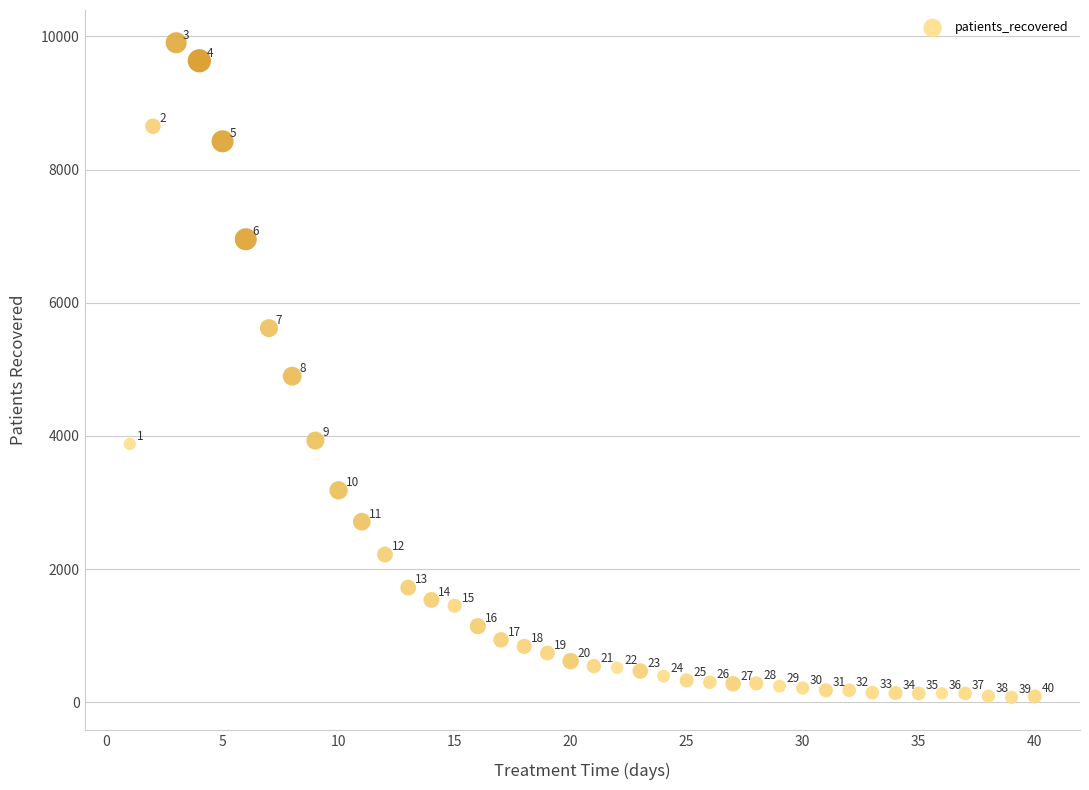

What is the range of X values (max minus min)?

39